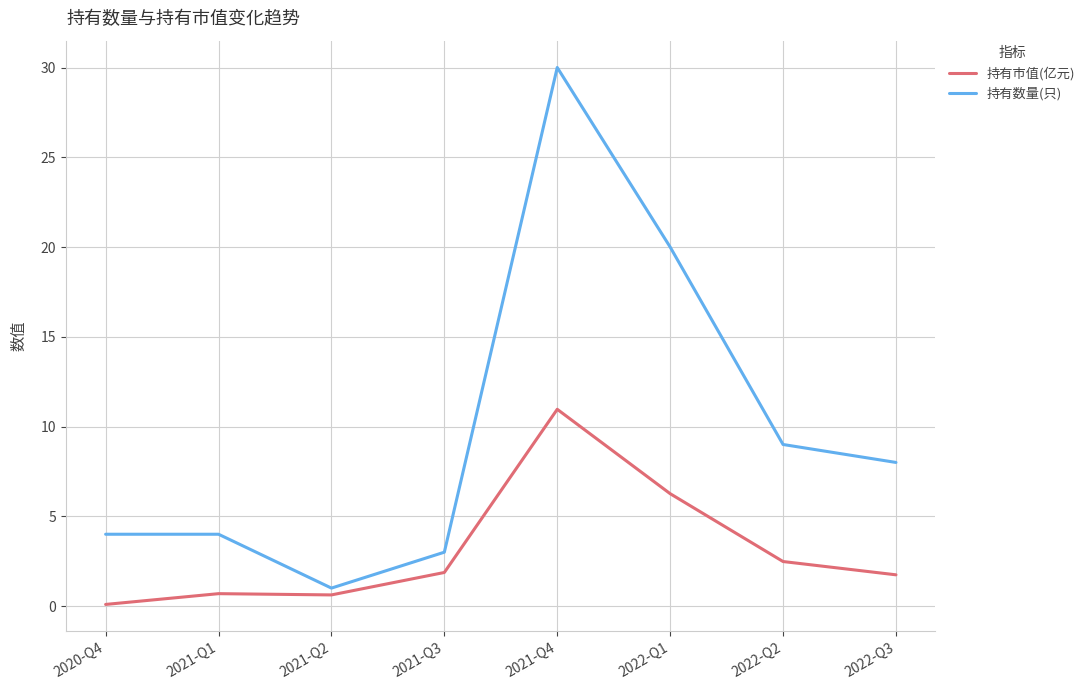

What value does the 持有市值(亿元) series have at 2021-Q3?

1.9